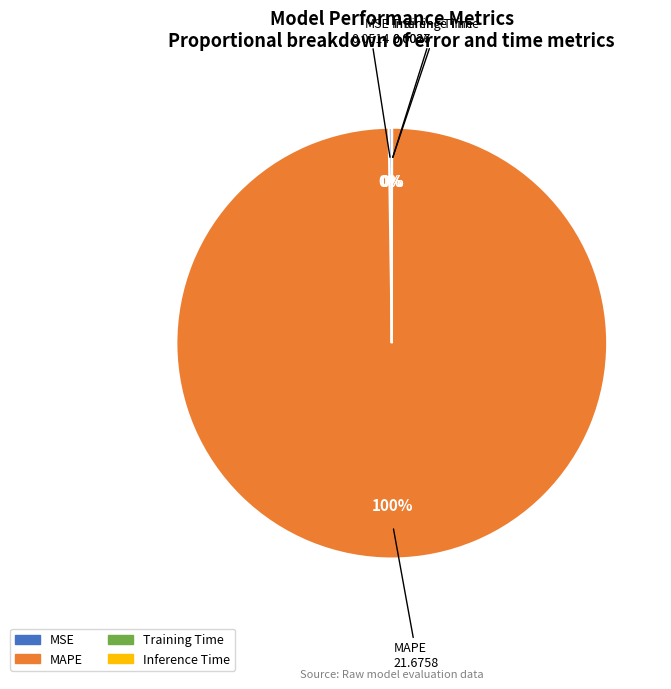

To the nearest percent, what is the average slice percentage?

25%